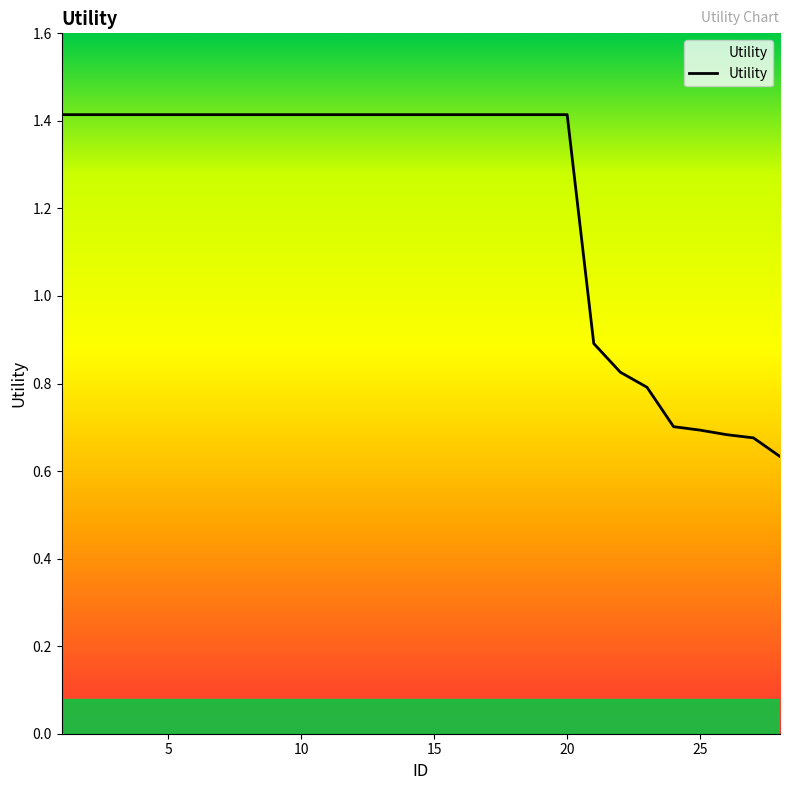

What is the average value?

1.2